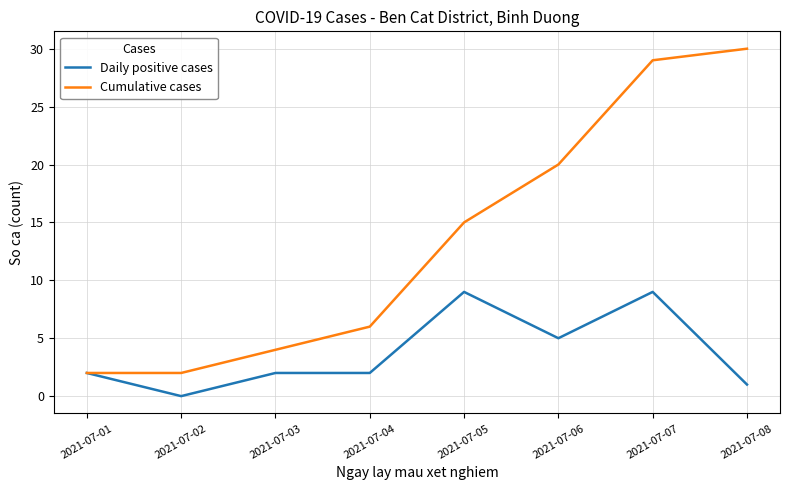

What is the difference between the highest and lowest values at 2021-07-06?

15